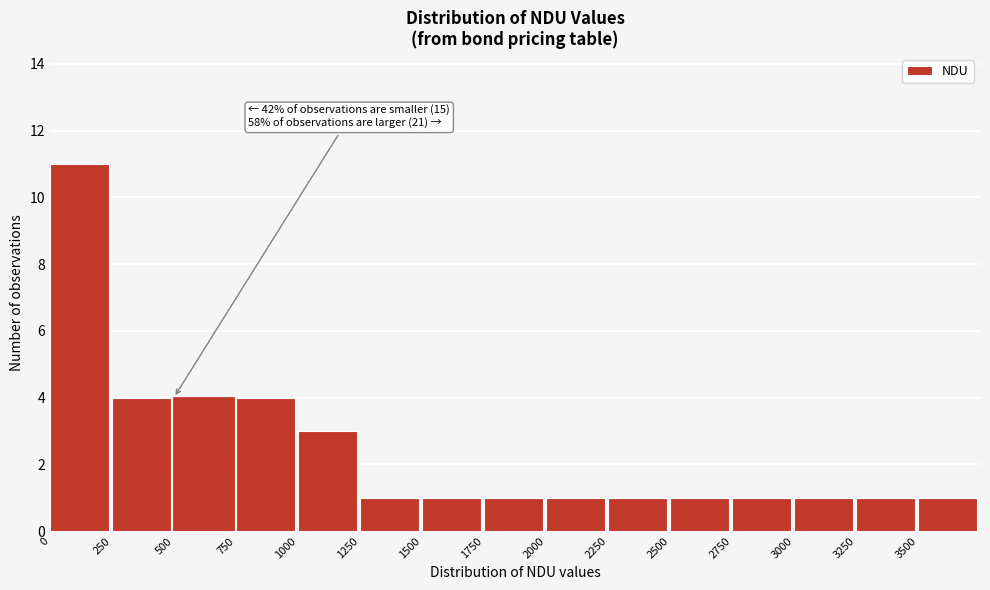

Over which range of the x-axis is the bar tallest?

0 to 250